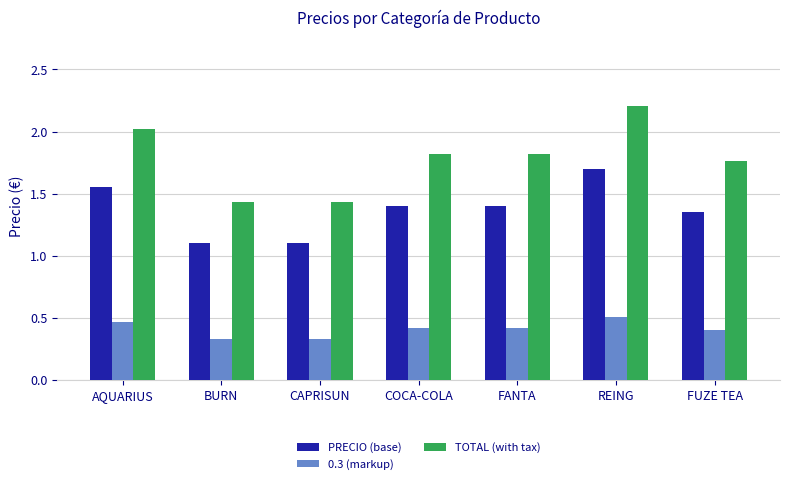

What position from the right is FUZE TEA?

1